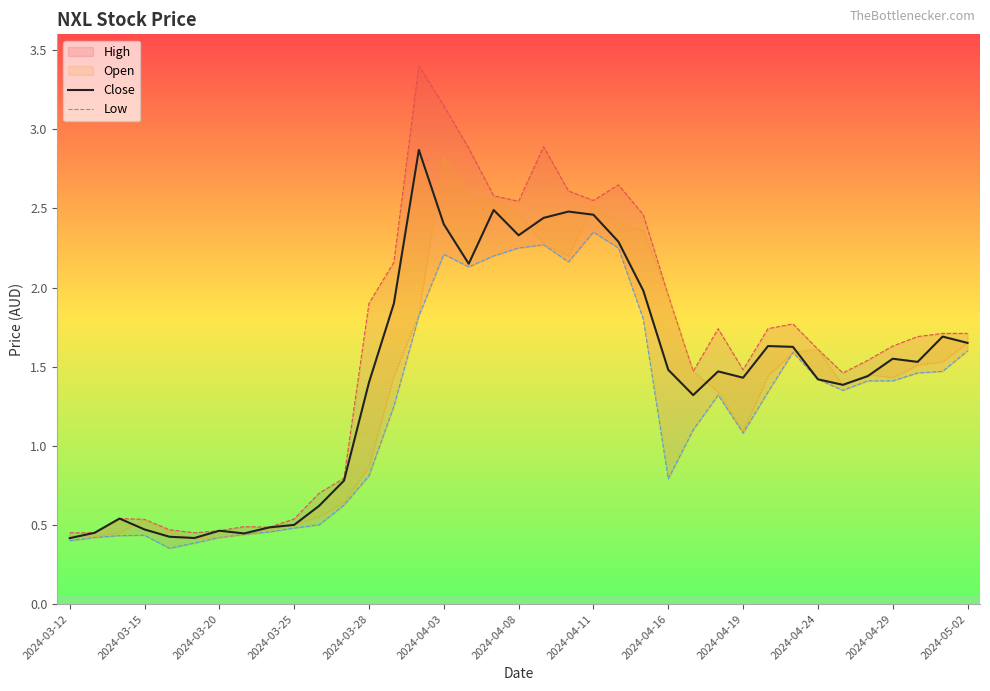

Rank the series at 2024-03-20 from lowest to highest value.

Low, Open, Close, High